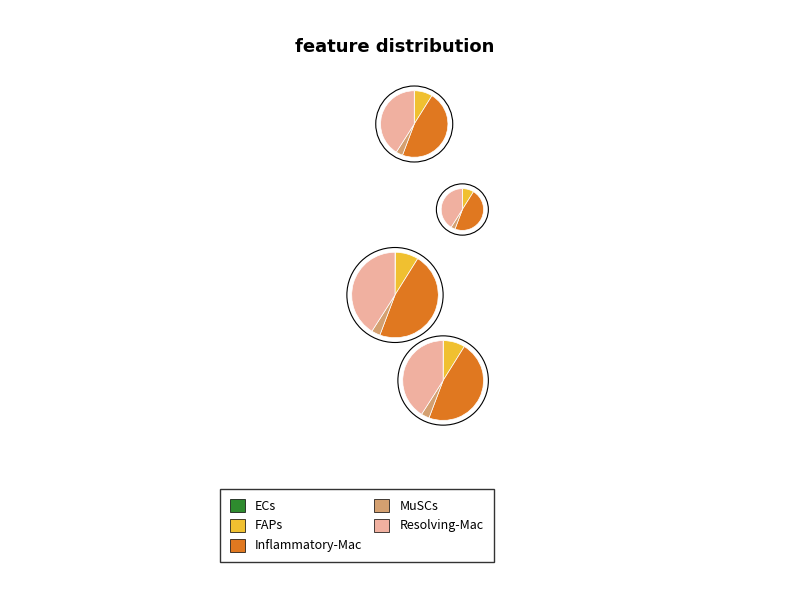

Between 3 and 4, which series saw the biggest shift?

FAPs